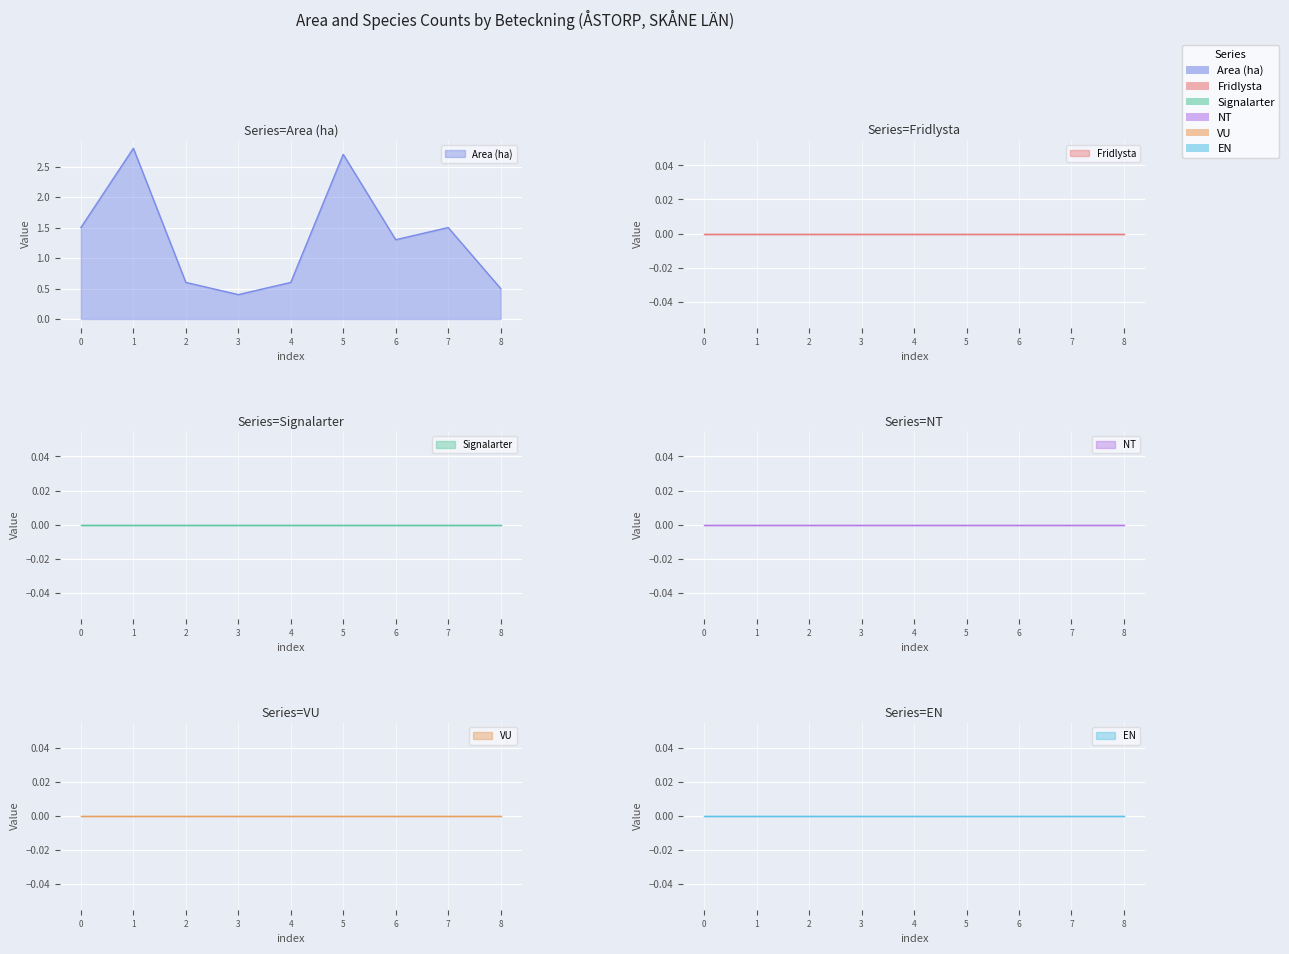

True or false: Fridlysta and VU cross at least once.

False